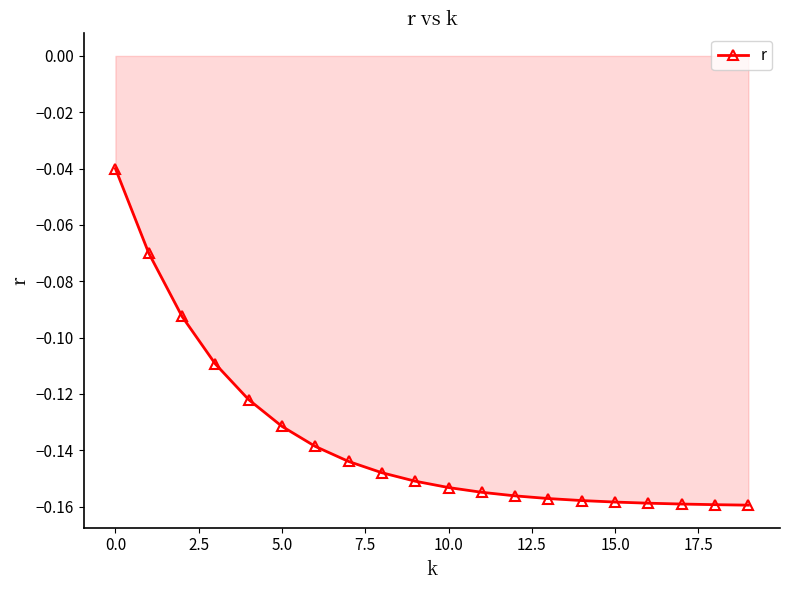

How many data points does each series have?

20